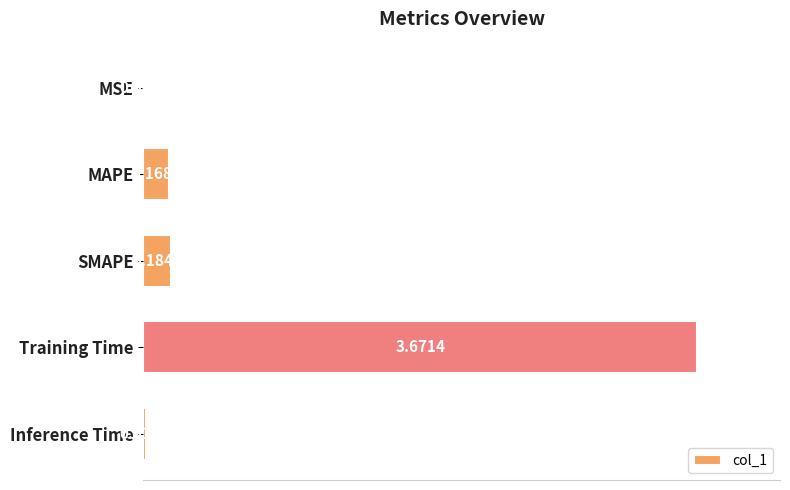

Which category has the highest value across all series?

Training Time